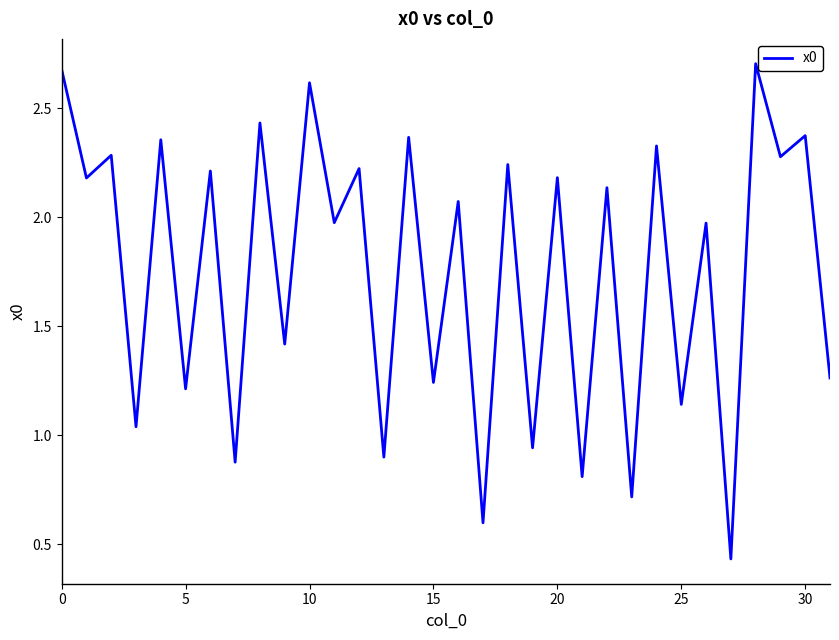

True or false: there are more than 2 points higher than both neighbors.

True